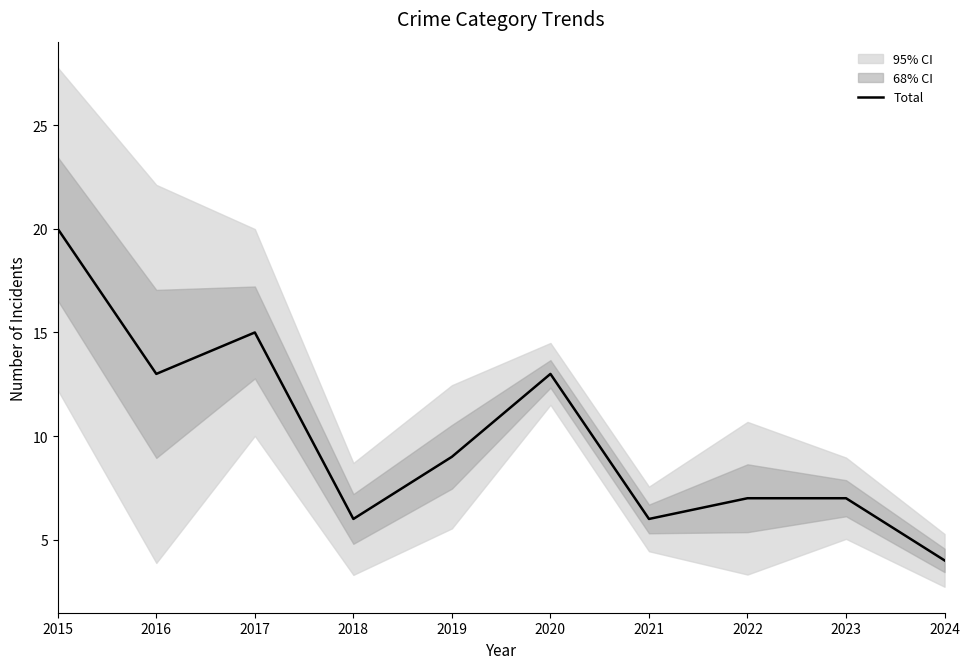

Reading left to right, list all the values displayed in this chart.

20	13	15	6	9	13	6	7	7	4